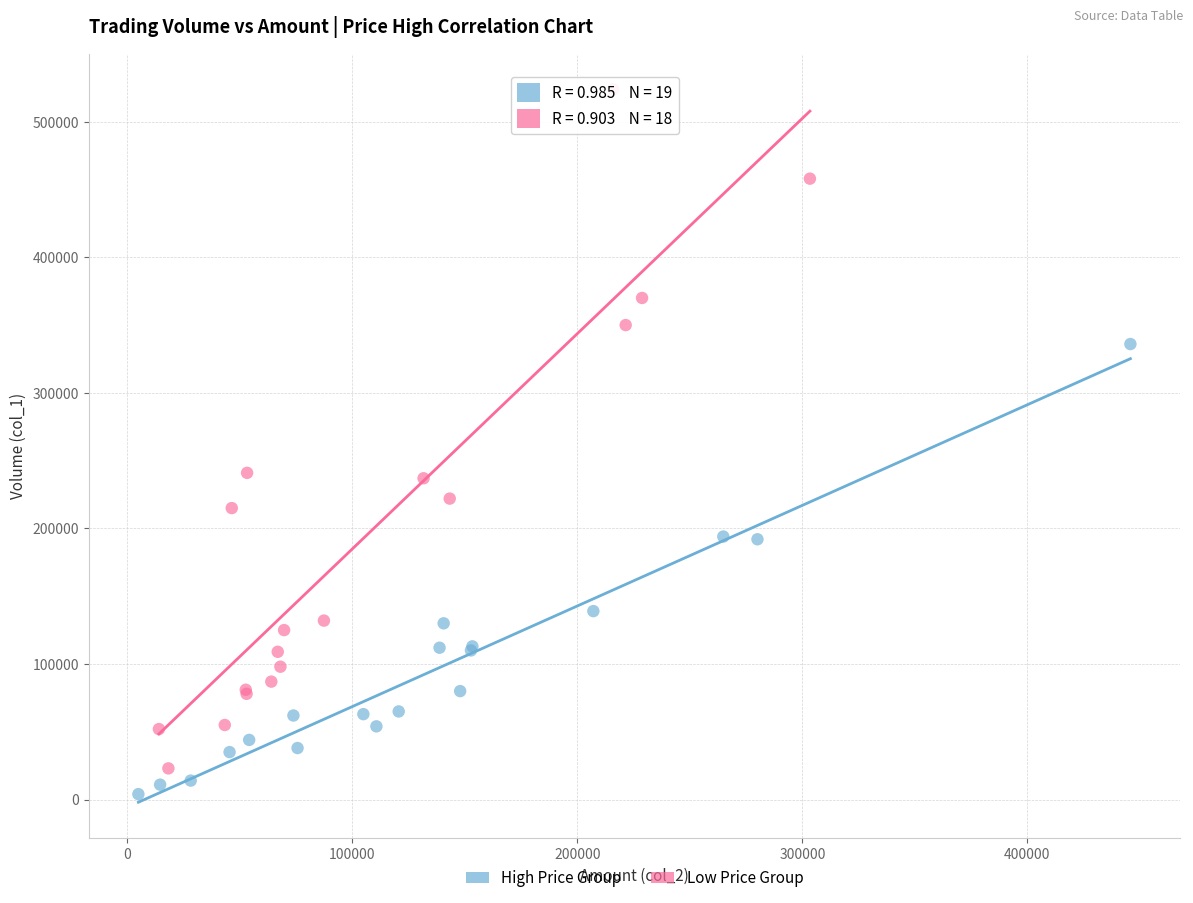

Which series reaches the maximum Y coordinate?

Low Price Group